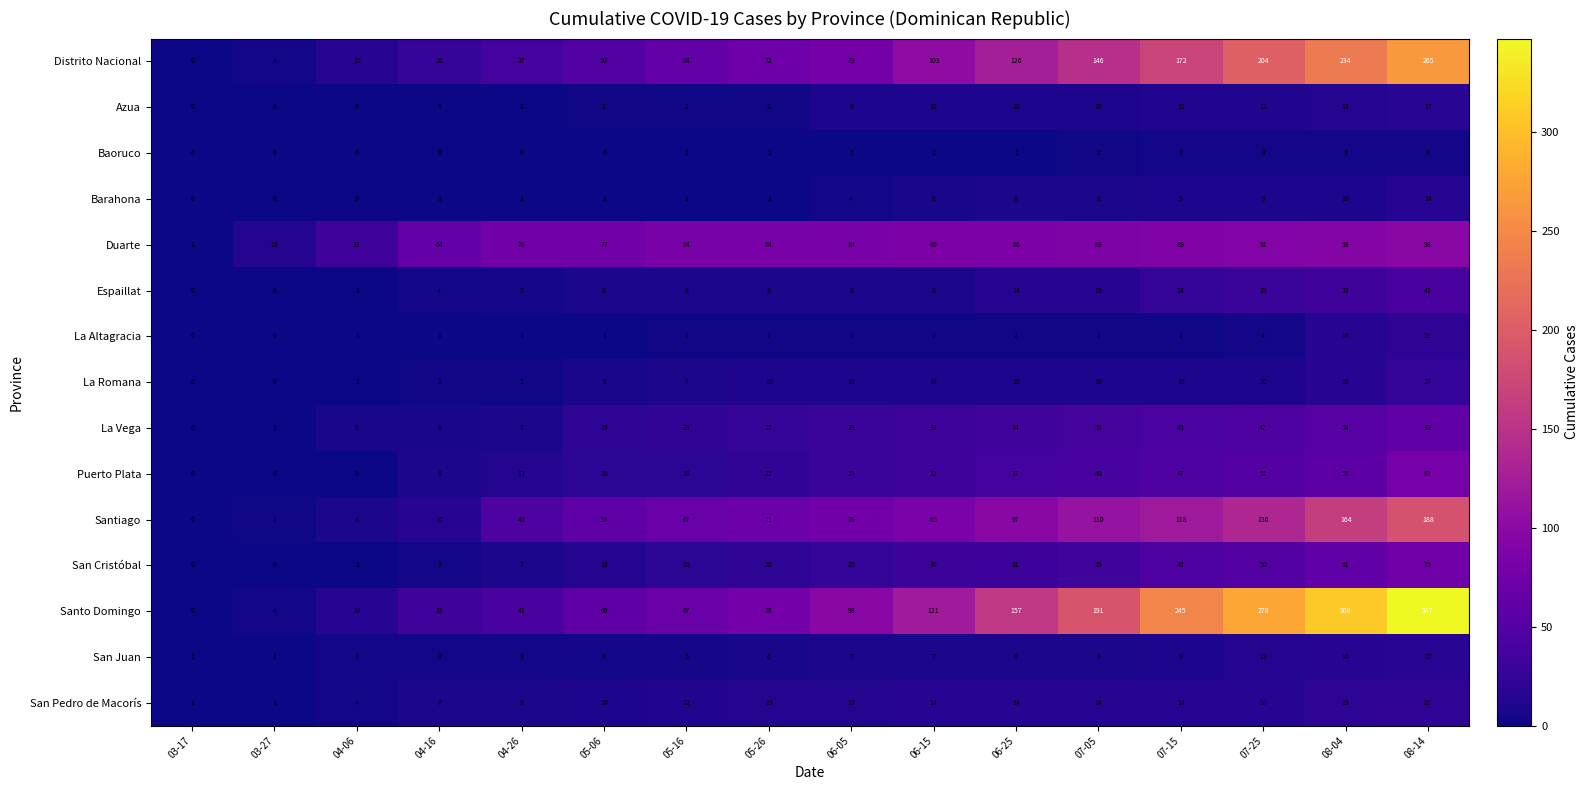

Is the value of San Pedro de Macorís at 04-26 greater than the value of La Vega at 07-05?

No